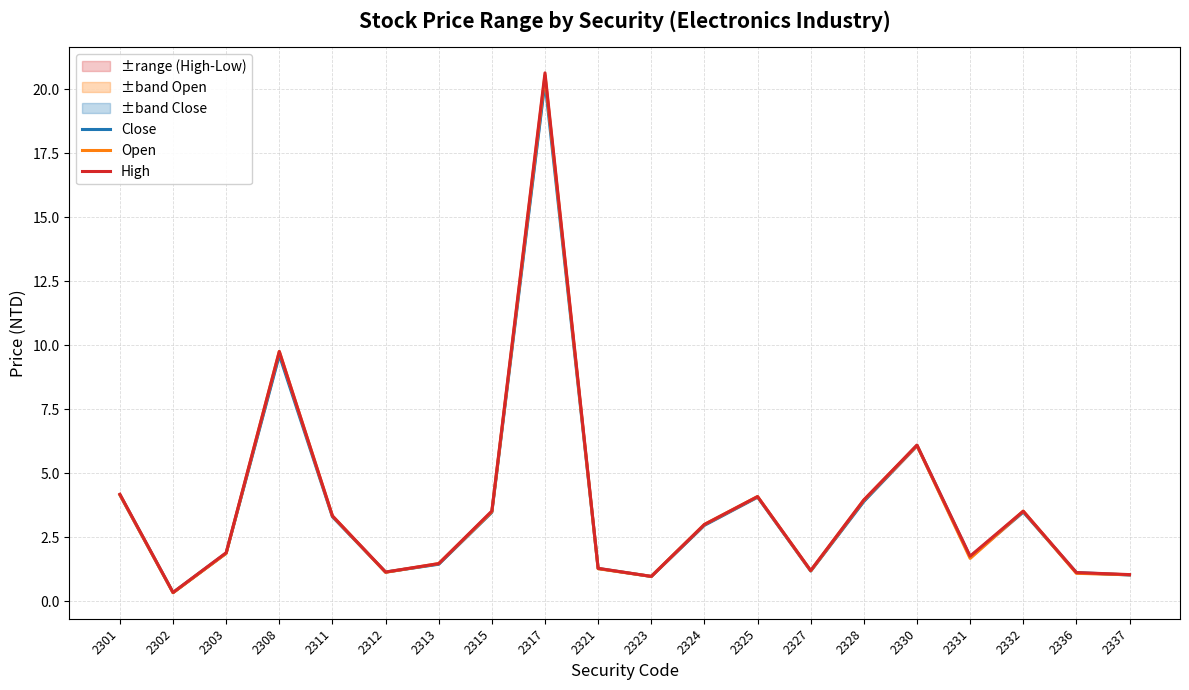

Is the value of High at 2330 greater than the value of Close at 2336?

Yes